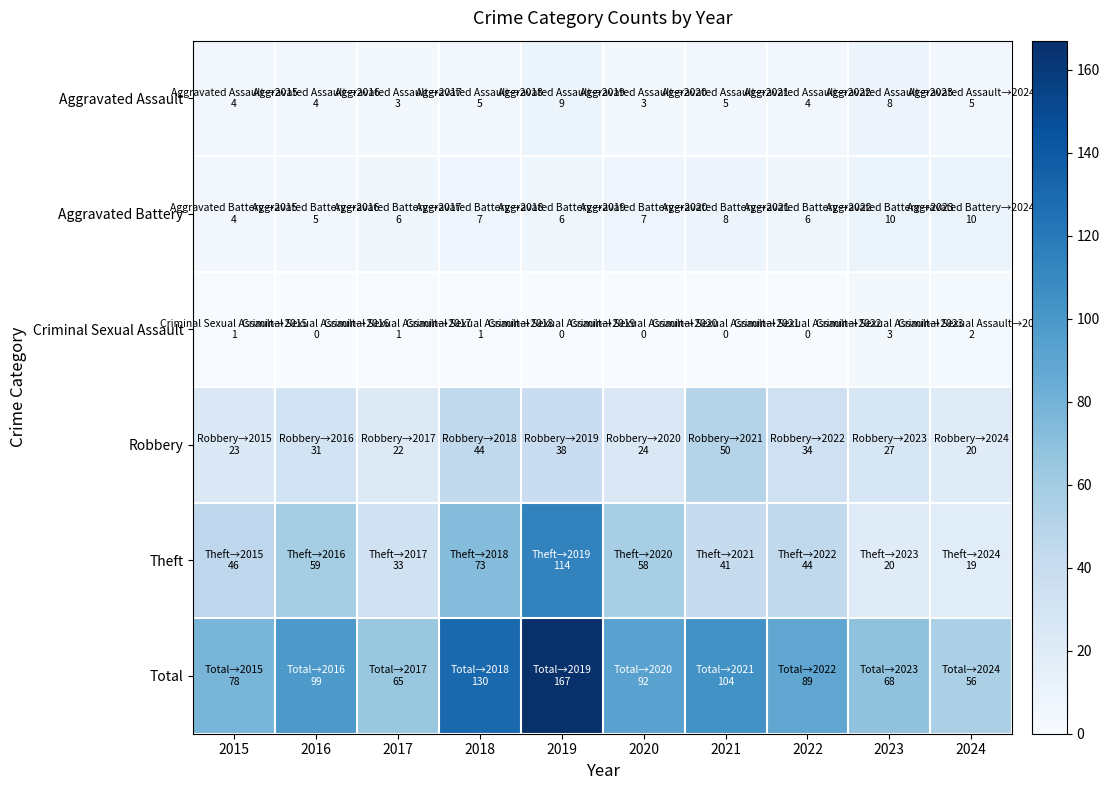

Which series has the largest range (max minus min)?

Total